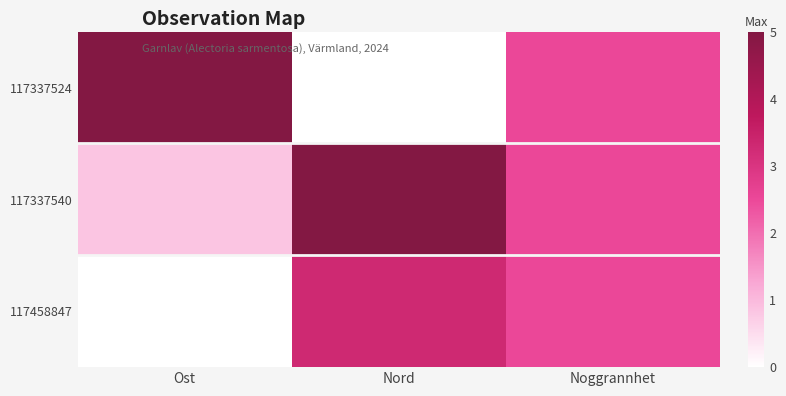

Which series has the widest spread of values?

117337524